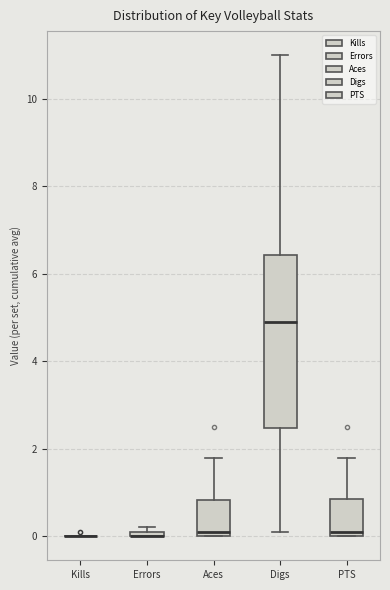

Which box is the tallest, from its lower edge to its upper edge?

Digs